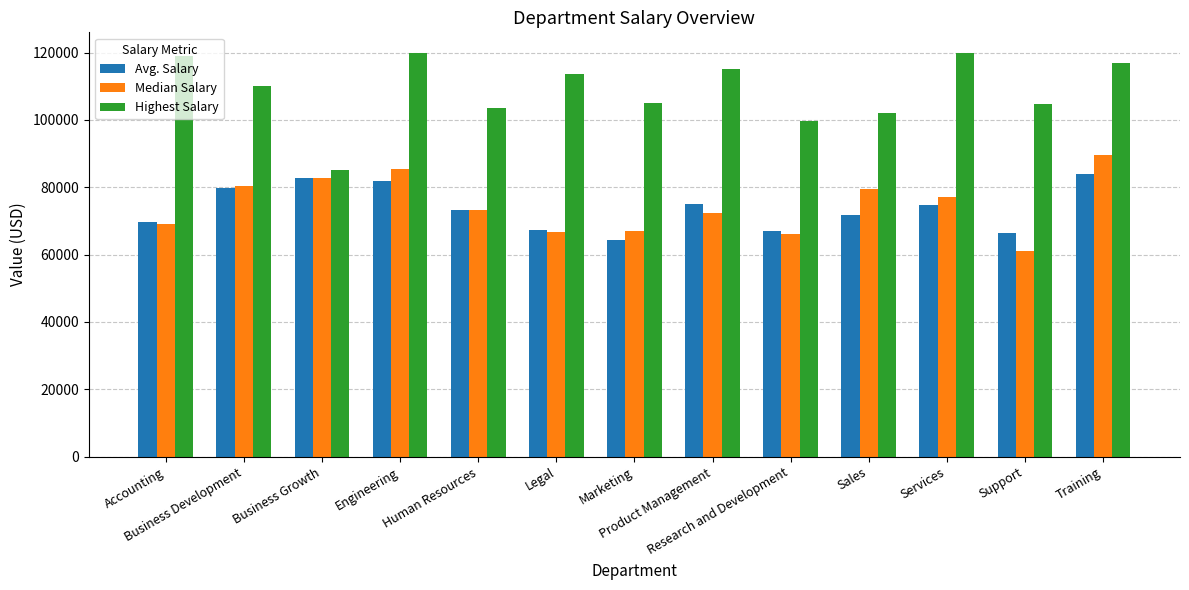

Rank the series by their maximum value, from lowest to highest.

Avg. Salary, Median Salary, Highest Salary